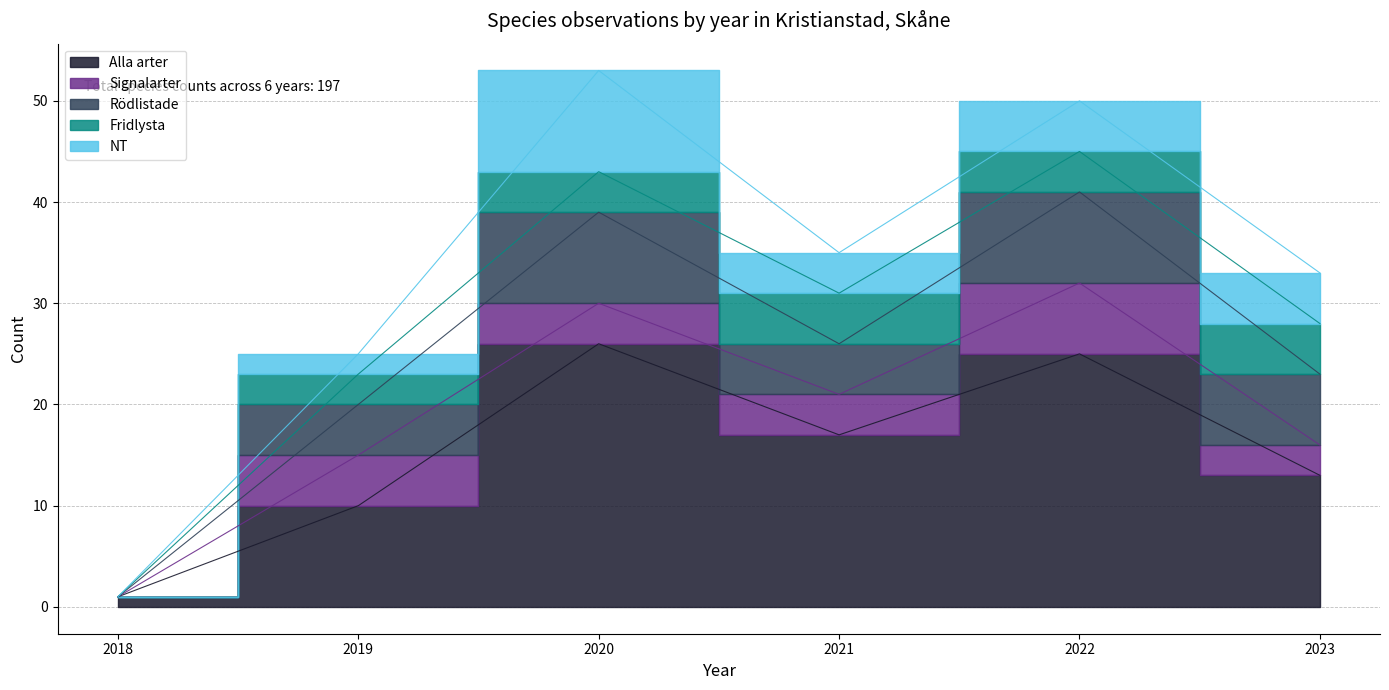

True or false: Signalarter has more than 1 interior local peaks.

True